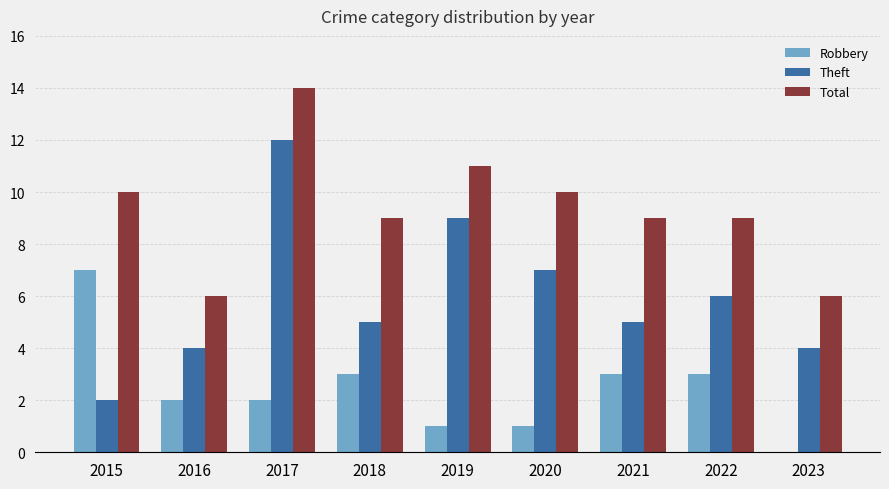

Which series changed the most between 2020 and 2023?

Total